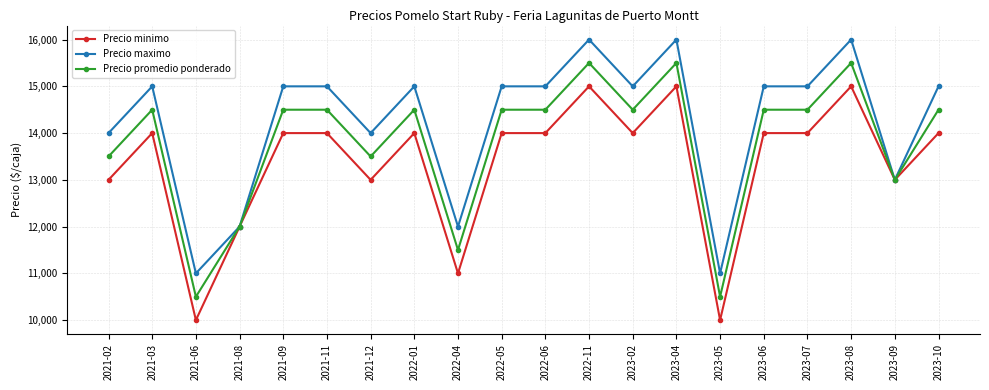

Which series has the largest total across all categories?

Precio maximo